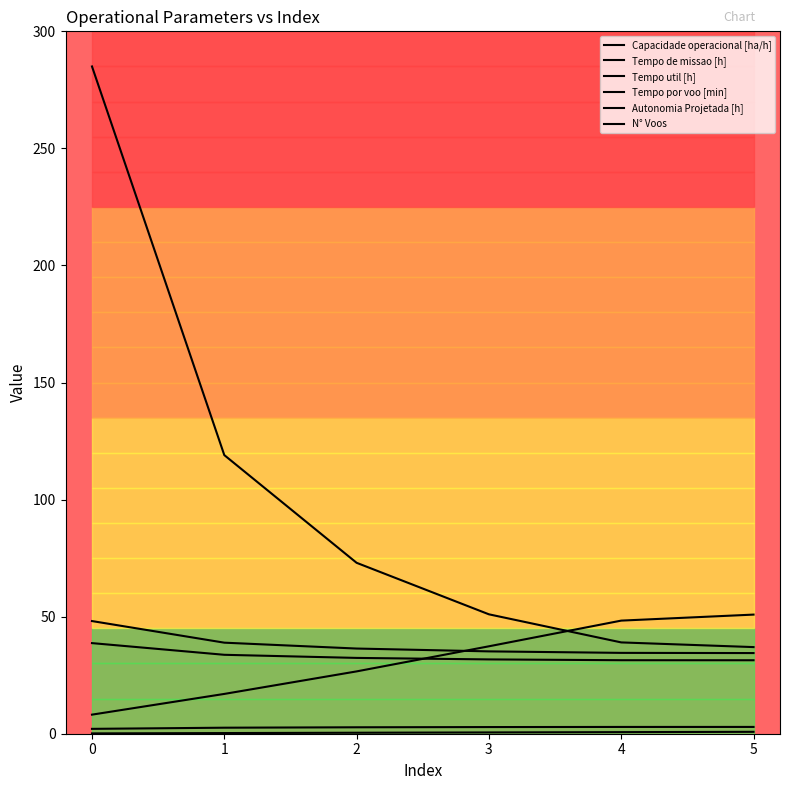

Which series has the largest total across all categories?

N° Voos